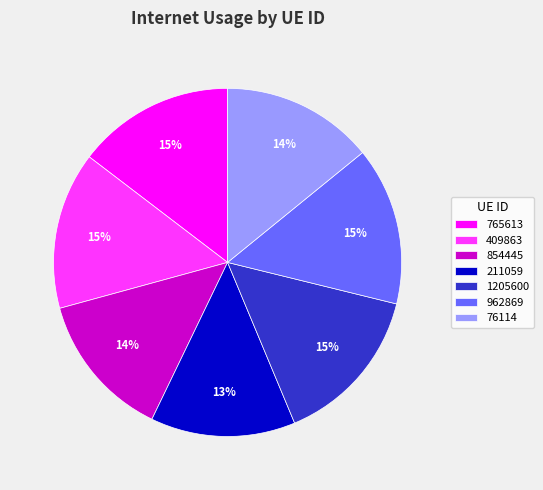

Is it true that 76114 is 14% of the pie?

True